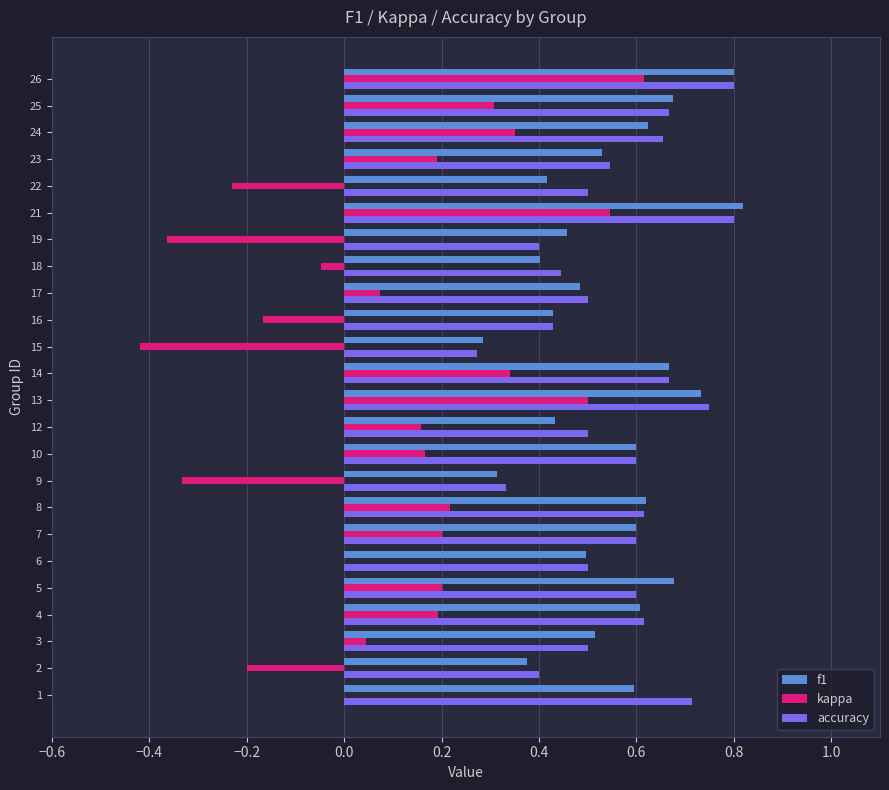

The value of f1 at 17 is 0.5. True or false?

True